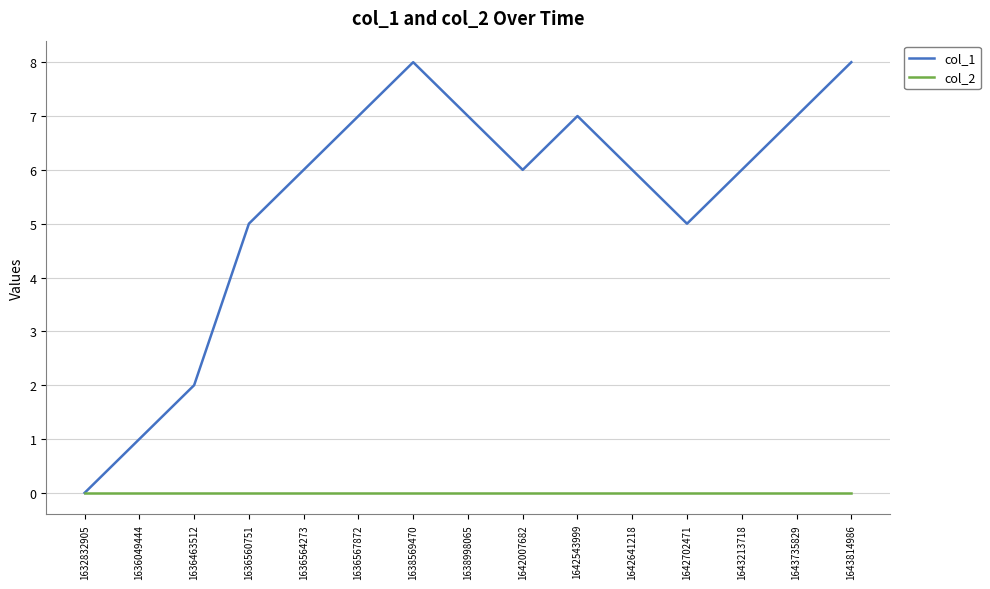

Reading left to right, extract all data points from this chart.

col_1: 1632832905=0	1636049444=1	1636463512=2	1636560751=5	1636564273=6	1636567872=7	1638569470=8	1638998065=7	1642007682=6	1642543999=7	1642641218=6	1642702471=5	1643213718=6	1643735829=7	1643814986=8
col_2: 1632832905=0	1636049444=0	1636463512=0	1636560751=0	1636564273=0	1636567872=0	1638569470=0	1638998065=0	1642007682=0	1642543999=0	1642641218=0	1642702471=0	1643213718=0	1643735829=0	1643814986=0